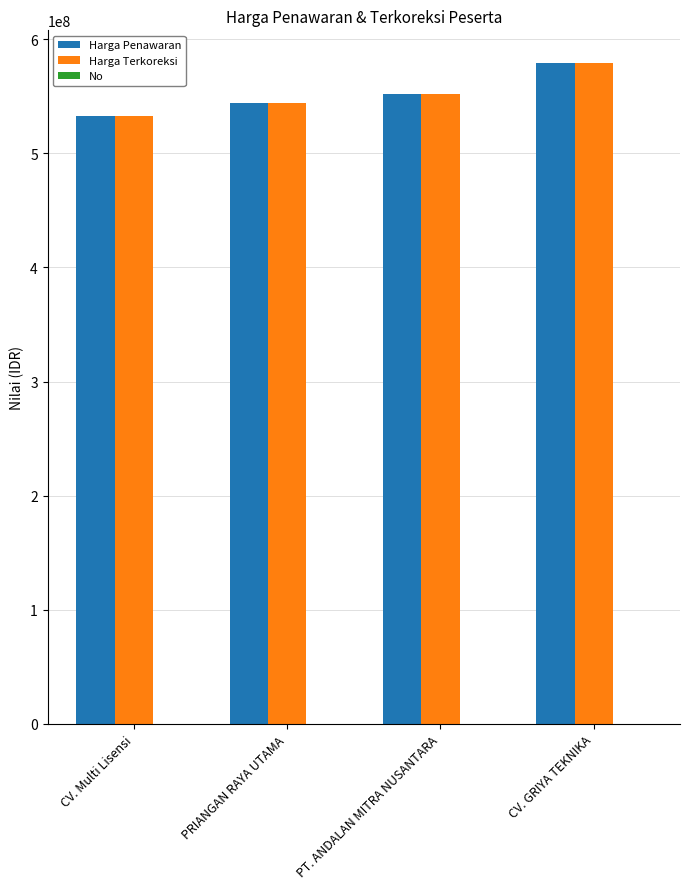

What is the sum of all Harga Terkoreksi values?

2207155080